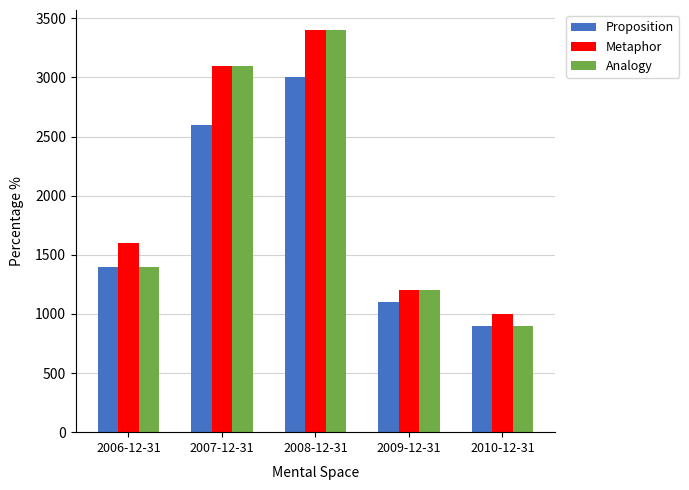

What position from the right is 2010-12-31?

1